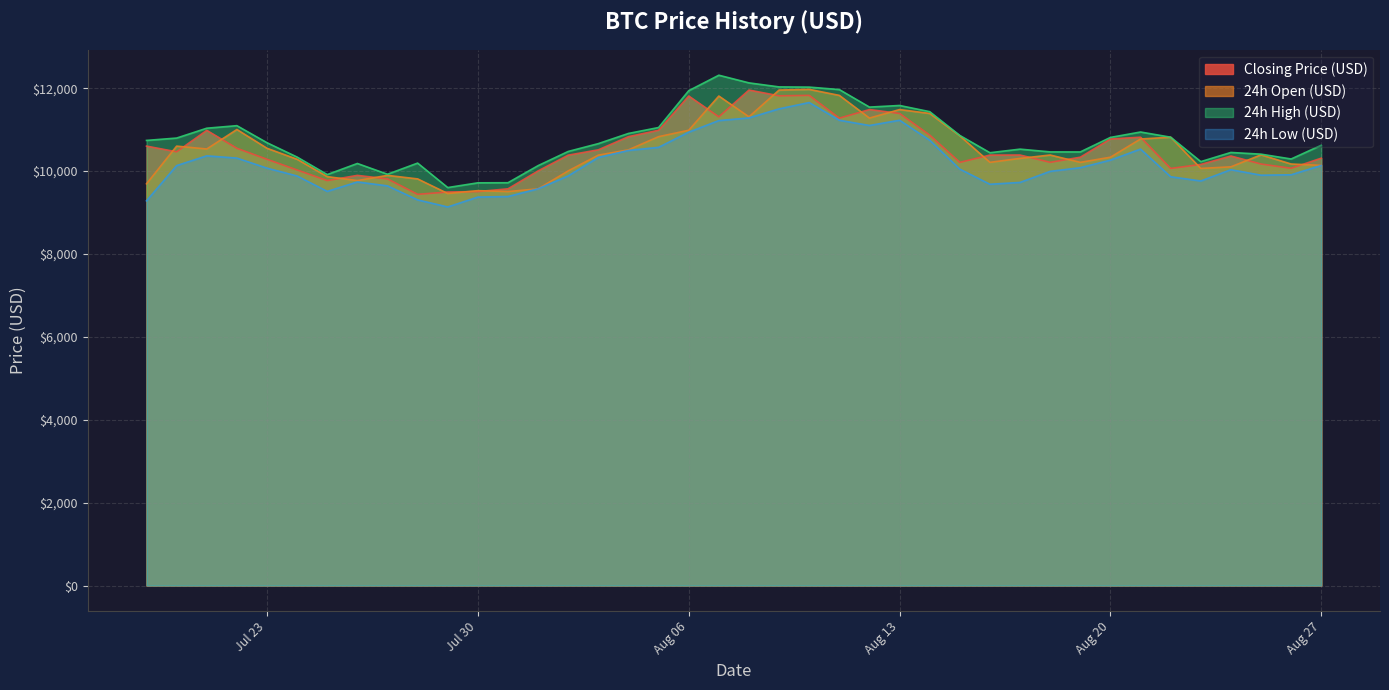

At which category does 24h Low (USD) reach its first local peak?

2019-07-21